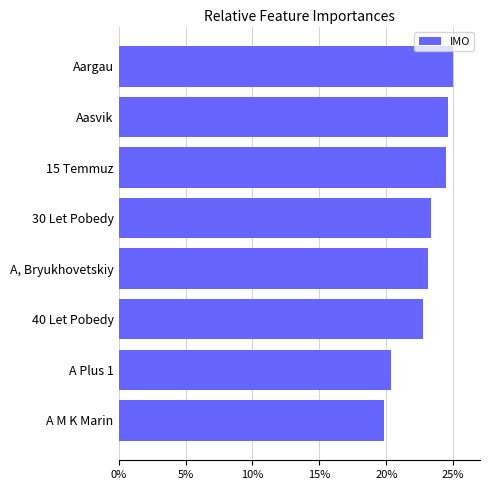

Which label corresponds to the largest value in the chart?

Aargau